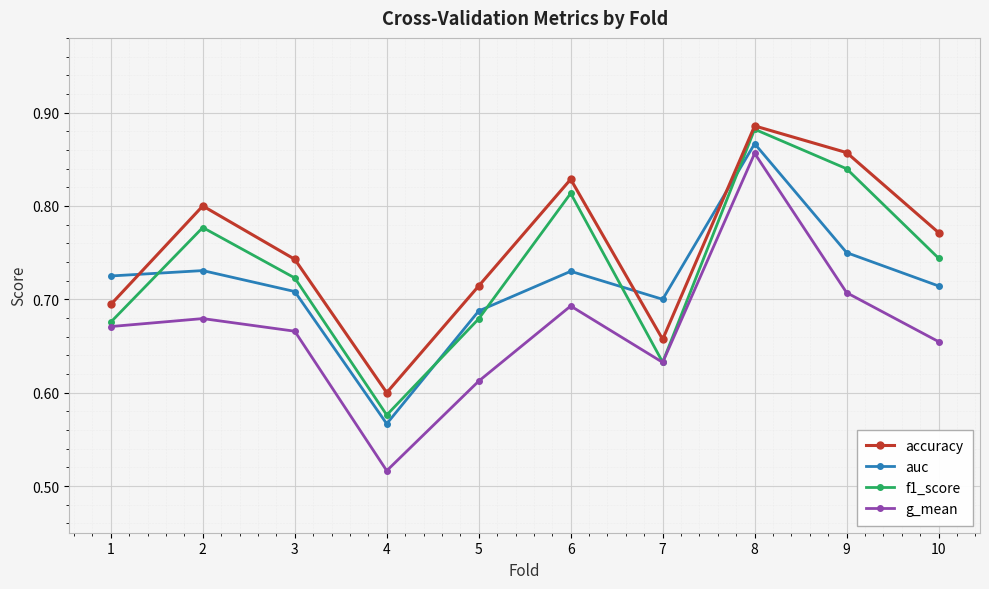

What is the difference between the second highest and minimum values in the g_mean series?

0.2